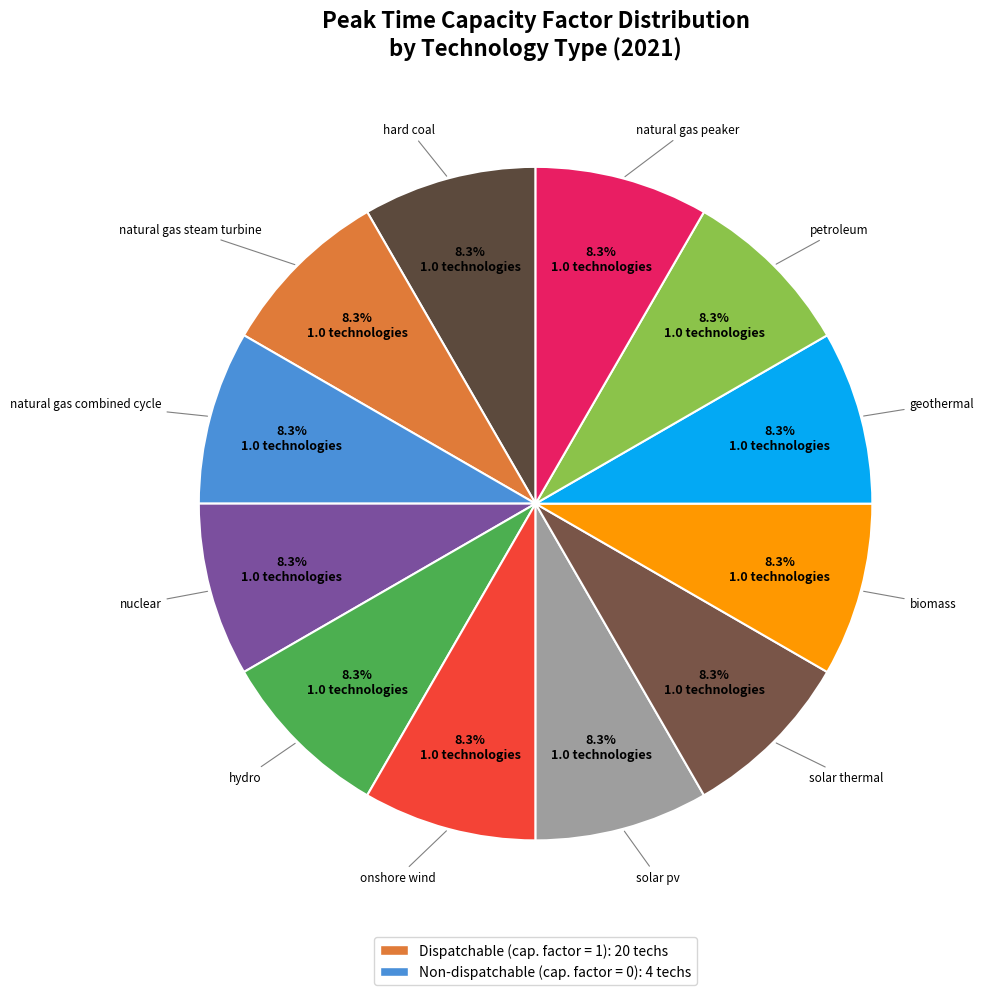

Is it true that natural gas steam turbine is 1% of the pie?

False